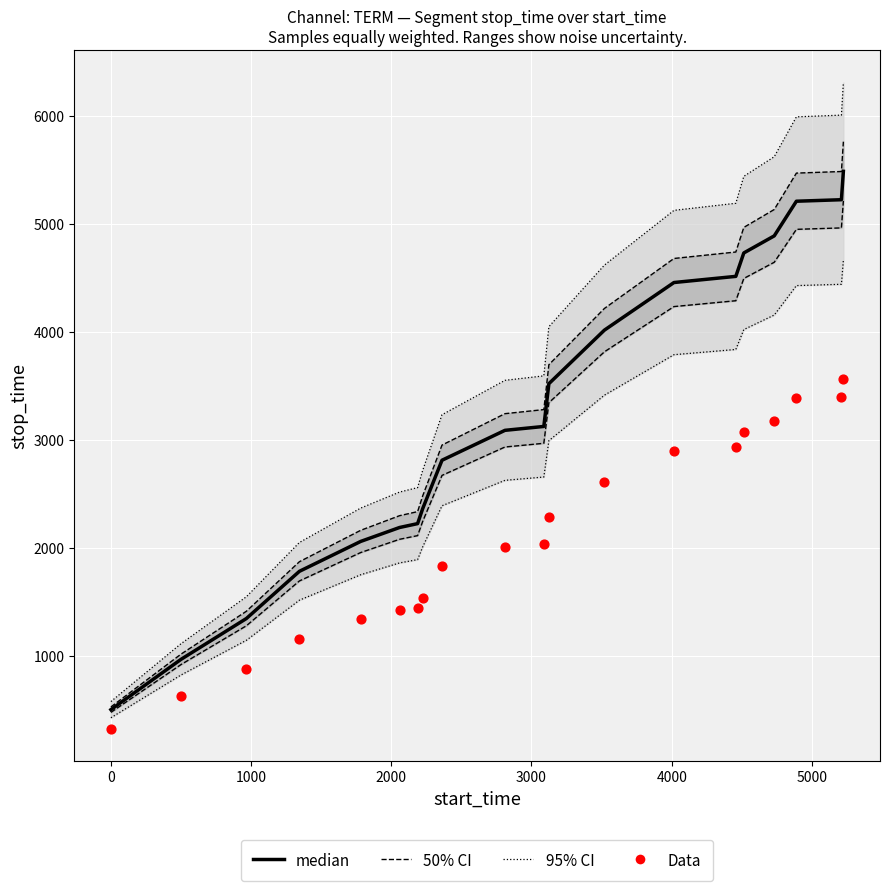

Which series reaches the minimum Y coordinate?

Data